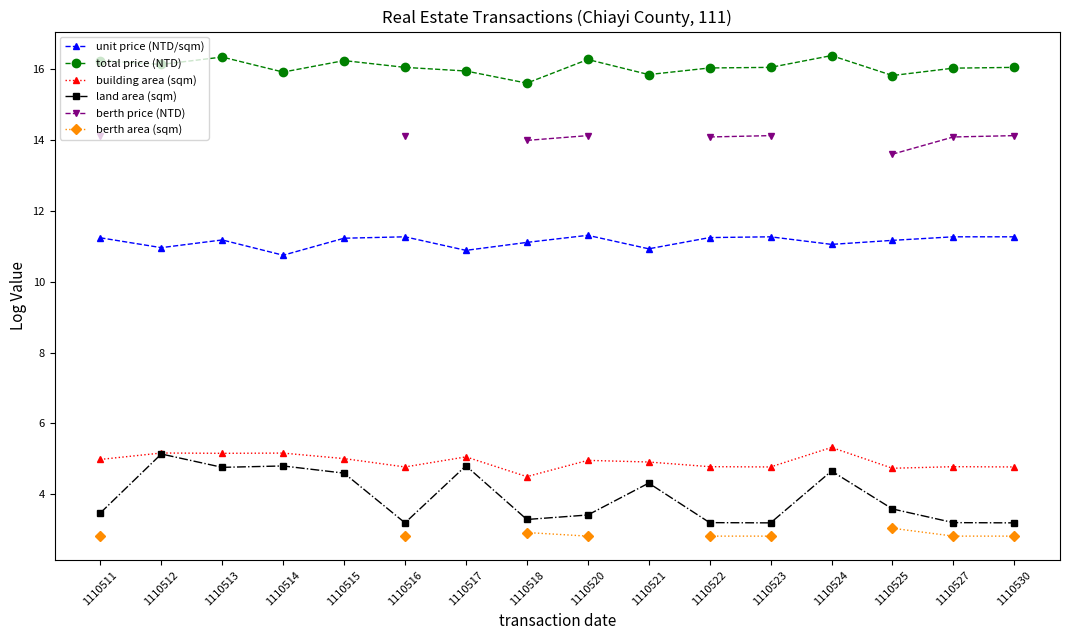

What is the value of the building area (sqm) point at the 14th from the left?

4.7